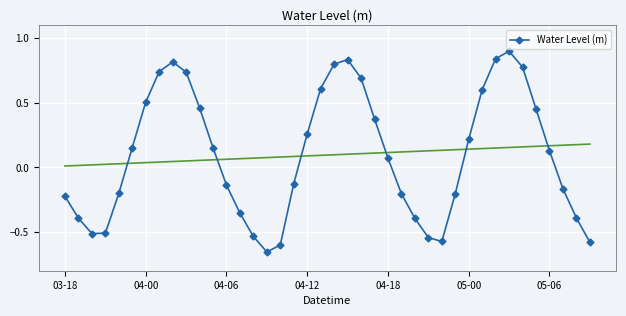

What position from the left is 28?

29